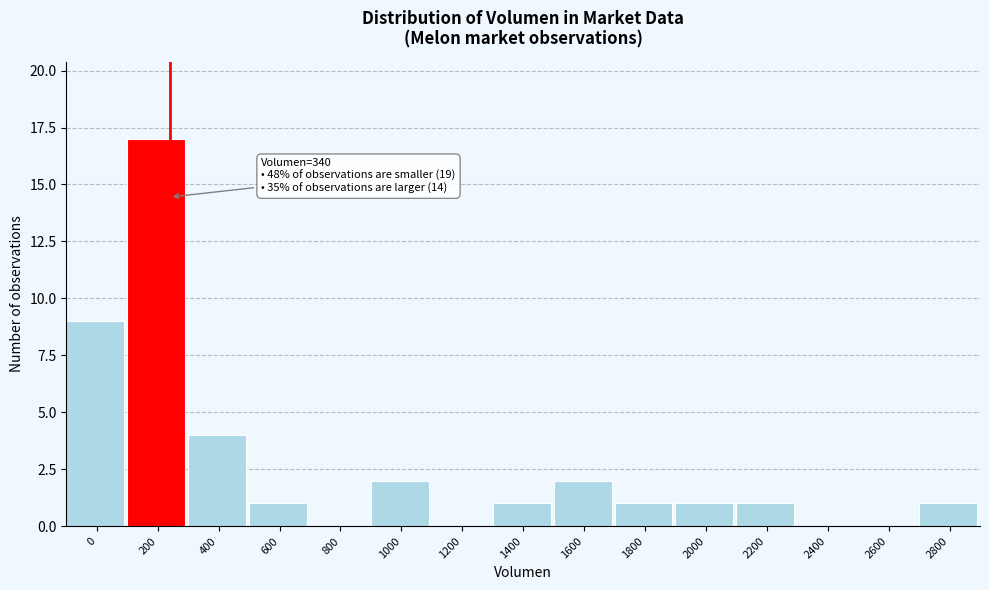

Reading right to left, what are all the values shown in this chart?

2800=1	2600=0	2400=0	2200=1	2000=1	1800=1	1600=2	1400=1	1200=0	1000=2	800=0	600=1	400=4	200=17	0=9